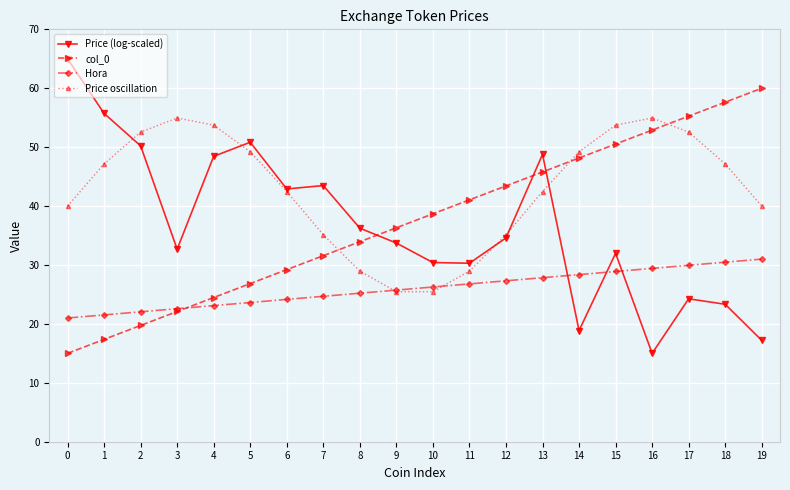

What is the maximum value shown in the chart?

65.0